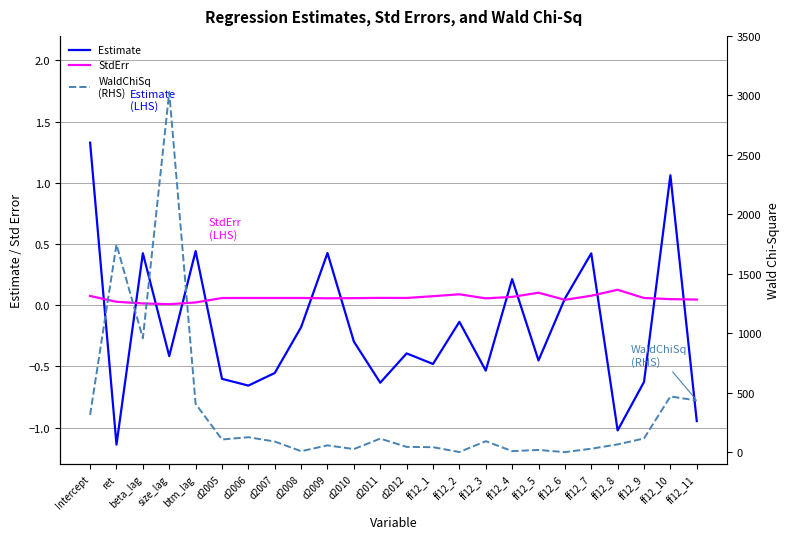

What is the total value across all series at d2007?

90.0